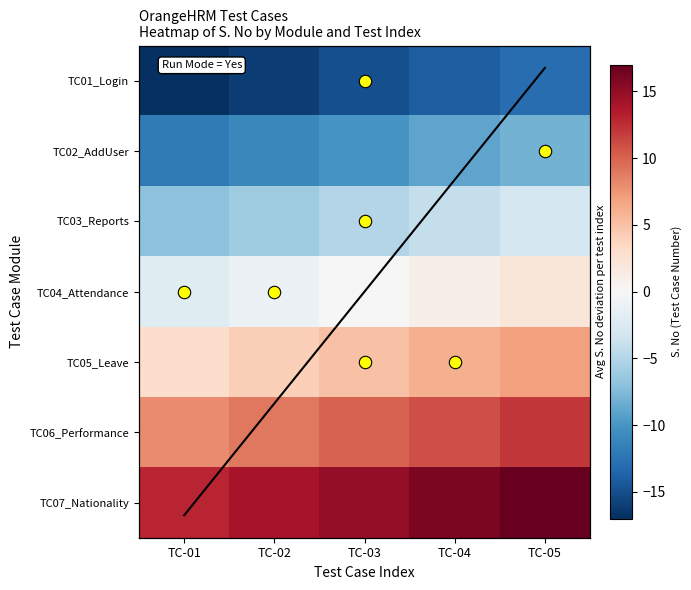

The TC07_Nationality series shows 15 at TC-03. True or false?

True